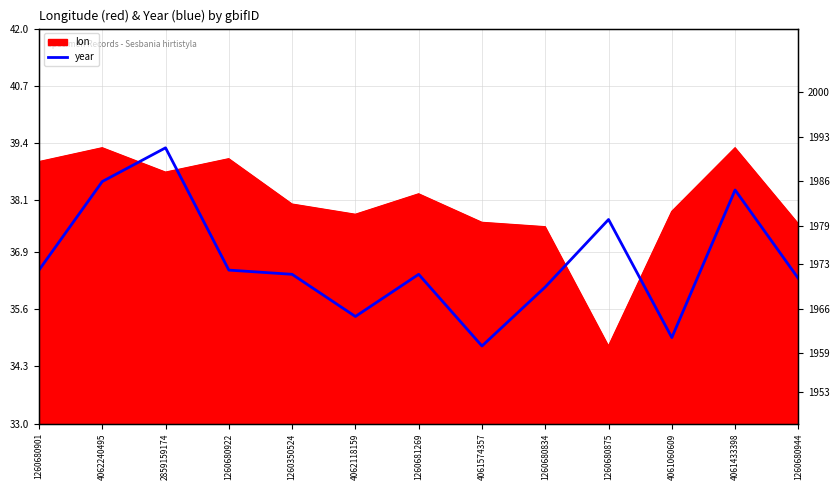

How many interior local peaks does the lon series have?

4